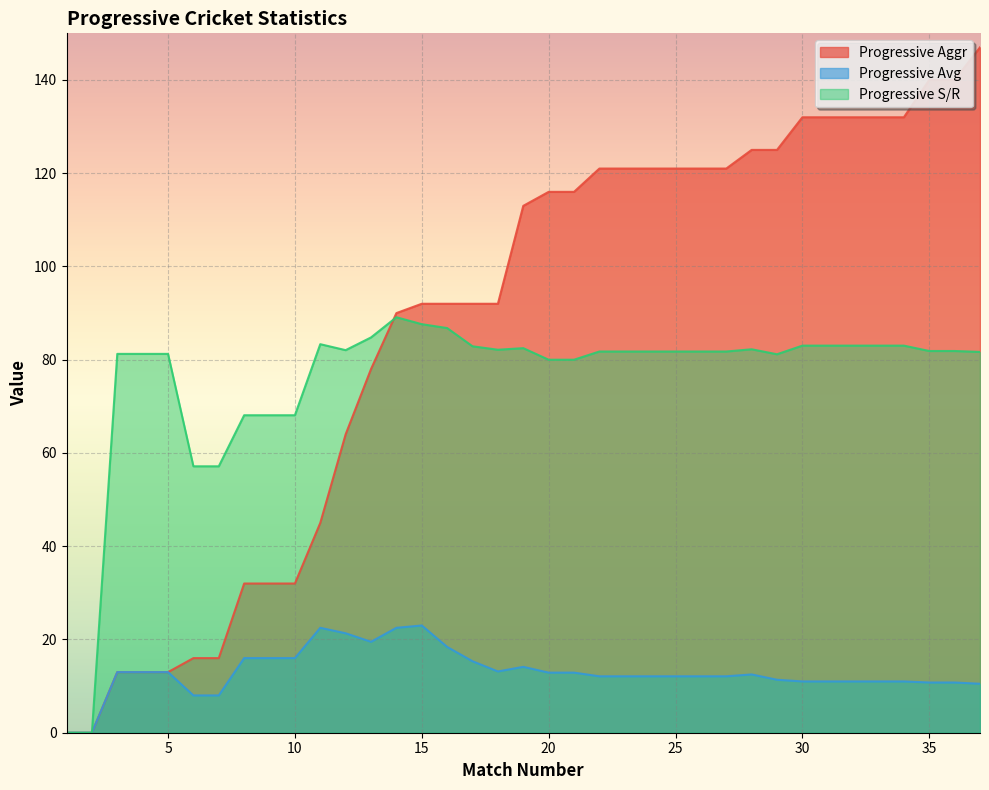

At which category is the sum across all series the highest?

37